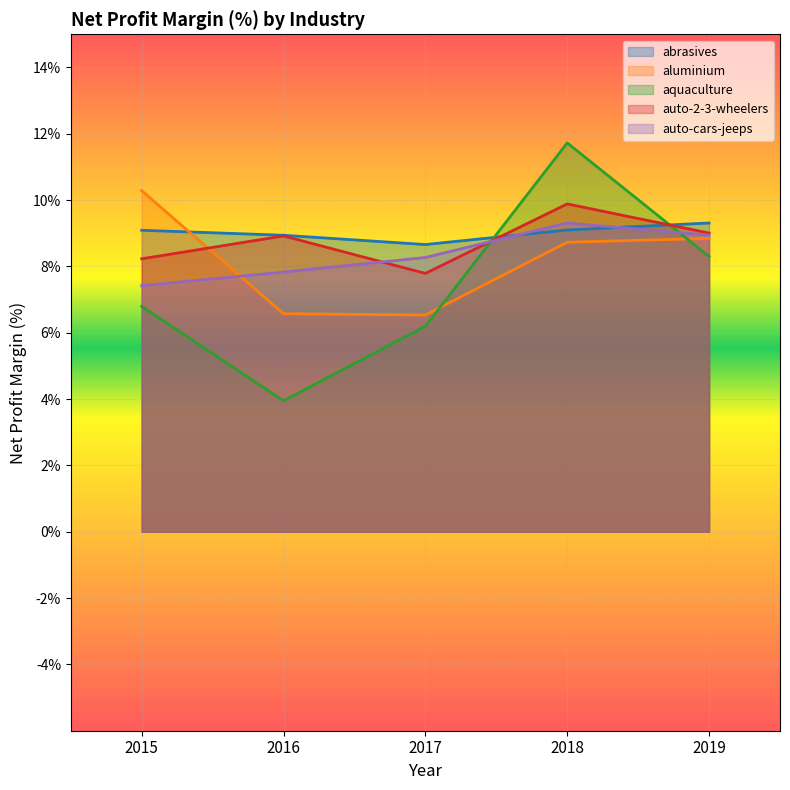

How many interior local peaks does the auto-2-3-wheelers series have?

2